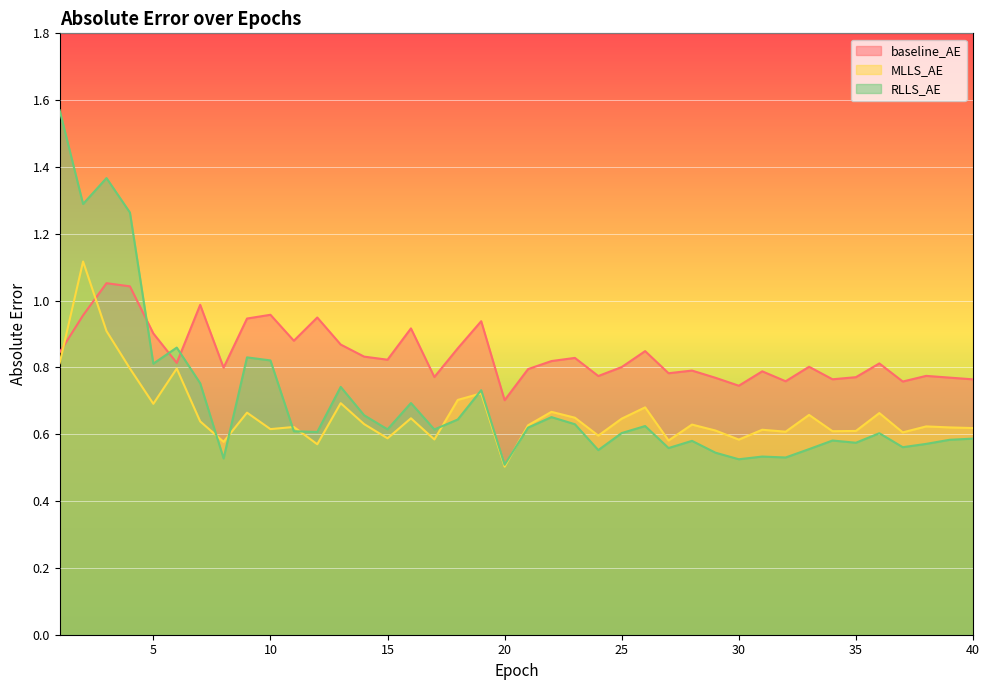

Reading right to left, extract all data points from this chart.

baseline_AE: 0.8	0.8	0.8	0.8	0.8	0.8	0.8	0.8	0.8	0.8	0.7	0.8	0.8	0.8	0.8	0.8	0.8	0.8	0.8	0.8	0.7	0.9	0.9	0.8	0.9	0.8	0.8	0.9	0.9	0.9	1.0	0.9	0.8	1.0	0.8	0.9	1.0	1.1	1.0	0.8
MLLS_AE: 0.6	0.6	0.6	0.6	0.7	0.6	0.6	0.7	0.6	0.6	0.6	0.6	0.6	0.6	0.7	0.6	0.6	0.6	0.7	0.6	0.5	0.7	0.7	0.6	0.6	0.6	0.6	0.7	0.6	0.6	0.6	0.7	0.6	0.6	0.8	0.7	0.8	0.9	1.1	0.8
RLLS_AE: 0.6	0.6	0.6	0.6	0.6	0.6	0.6	0.6	0.5	0.5	0.5	0.5	0.6	0.6	0.6	0.6	0.6	0.6	0.7	0.6	0.5	0.7	0.6	0.6	0.7	0.6	0.7	0.7	0.6	0.6	0.8	0.8	0.5	0.8	0.9	0.8	1.3	1.4	1.3	1.6